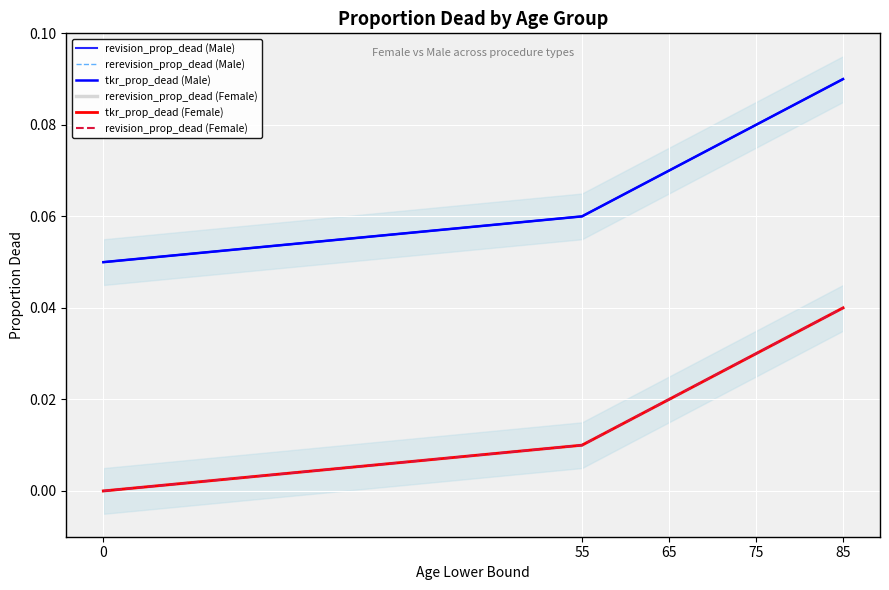

Which series has the largest range (max minus min)?

rerevision_prop_dead (Female)